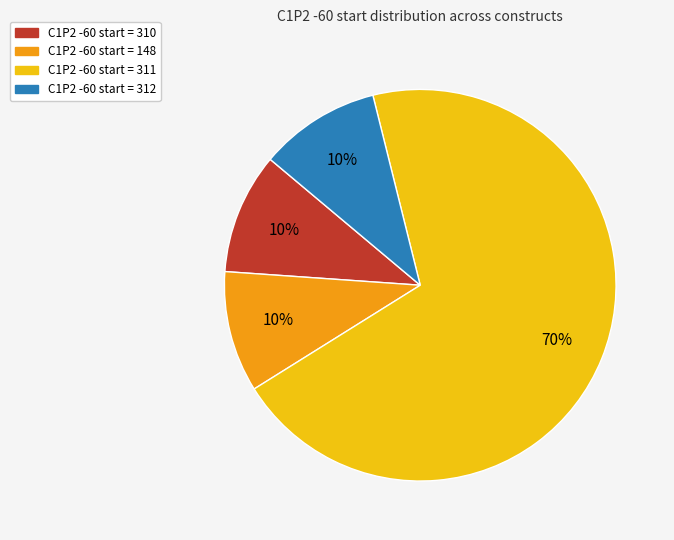

Does any single category account for the majority?

Yes